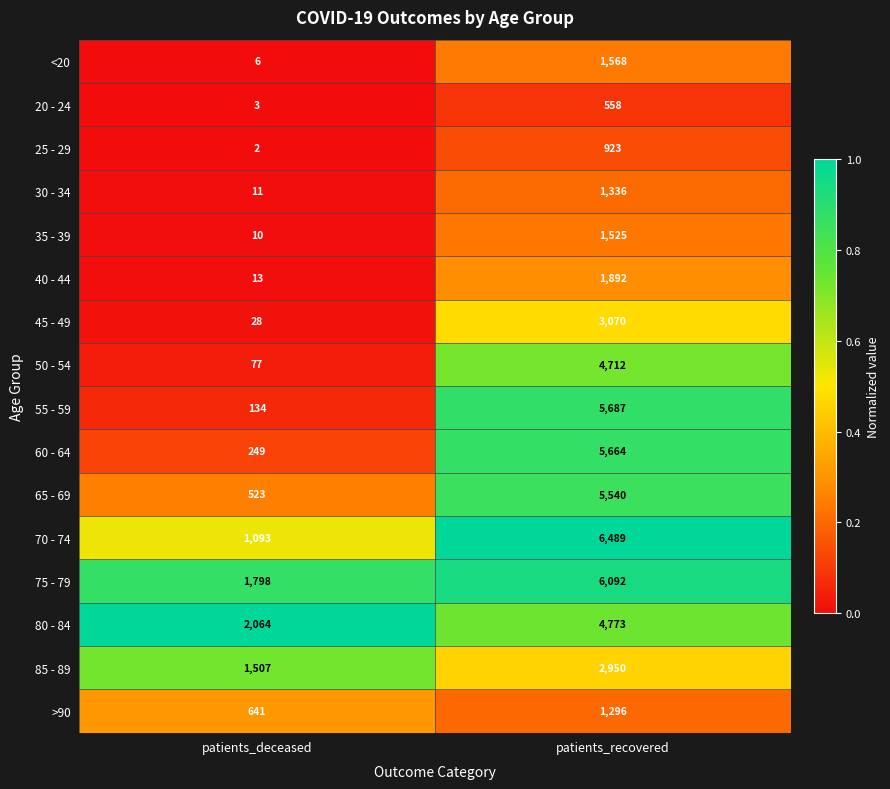

What is the sum of the 65 - 69 values at patients_deceased and patients_recovered?

6063